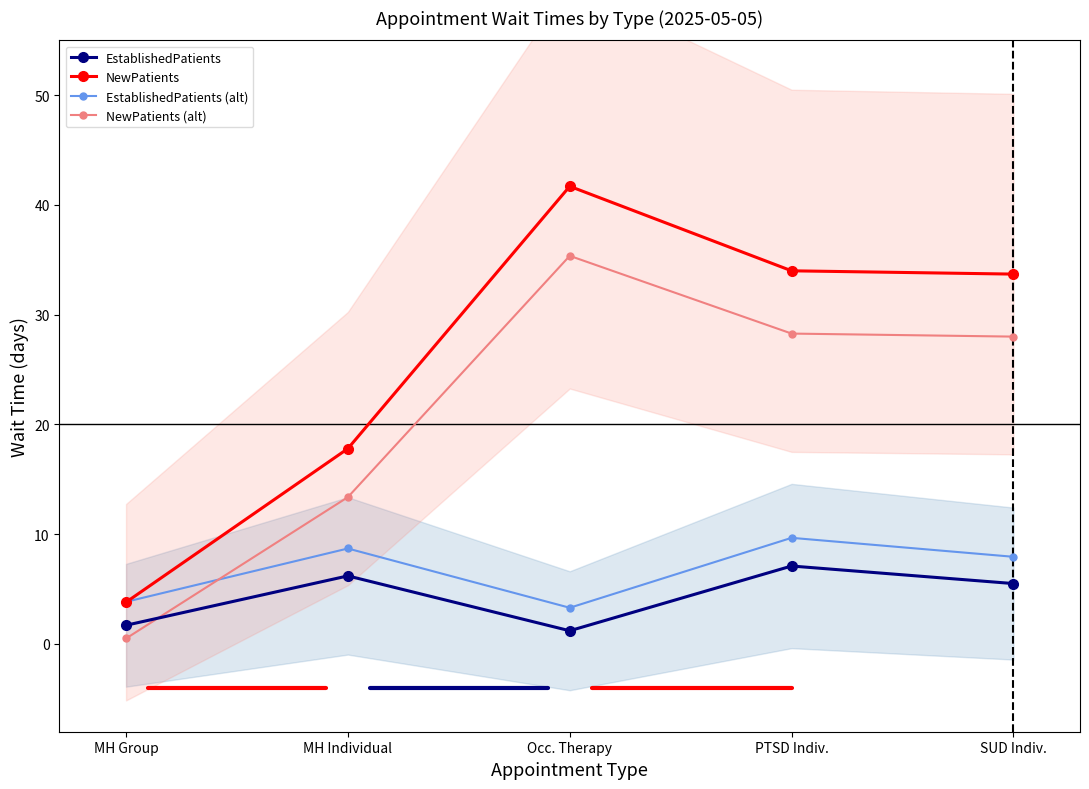

How many values in the EstablishedPatients series are below 5?

2